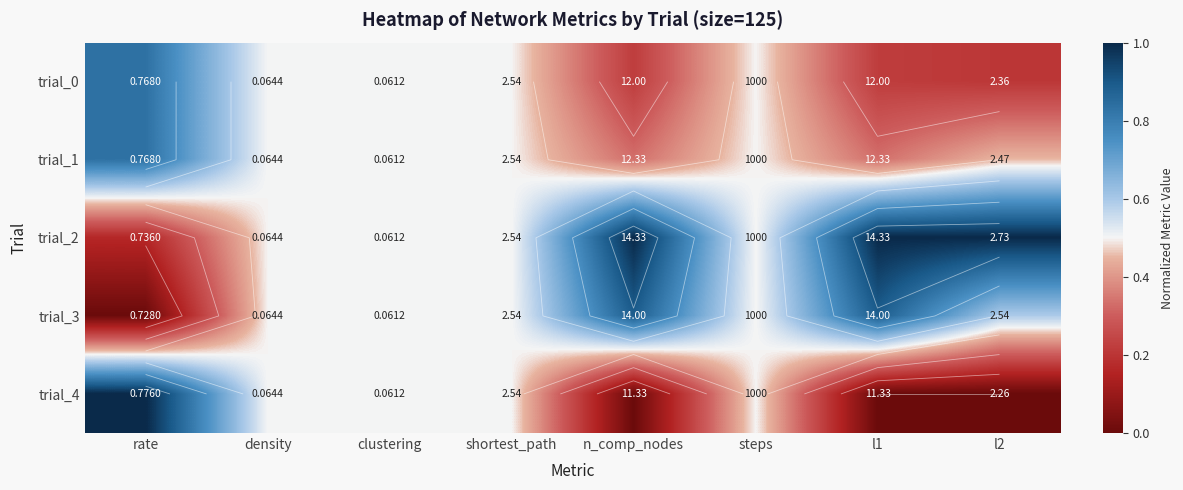

The trial_1 series shows 0.7 at l2. True or false?

False